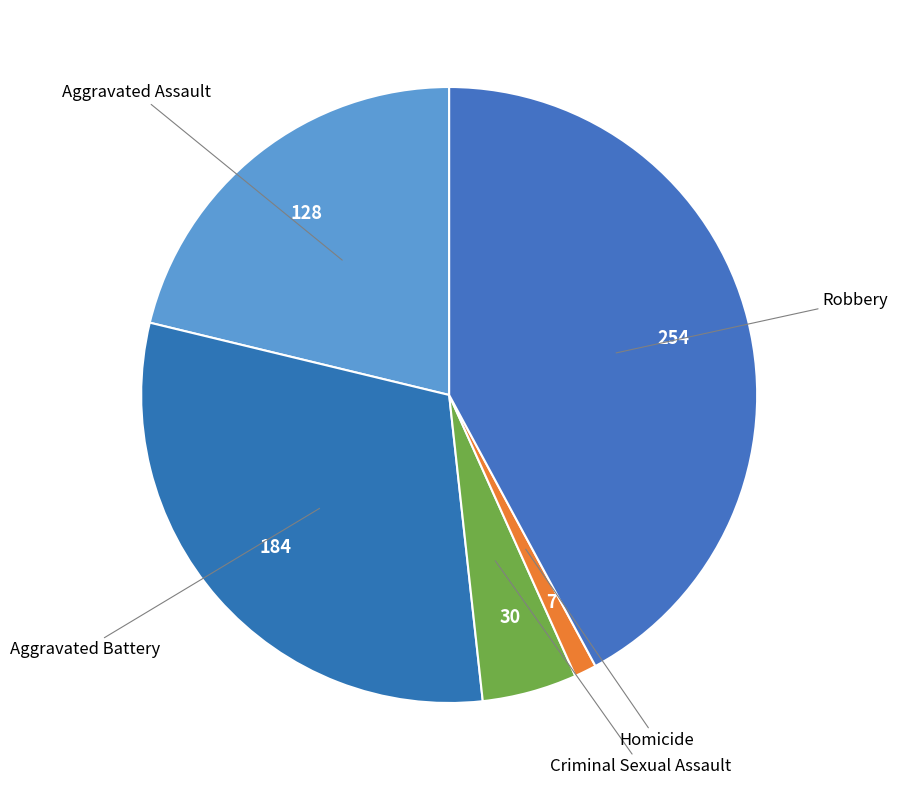

Does Aggravated Battery represent more than half of the total?

No